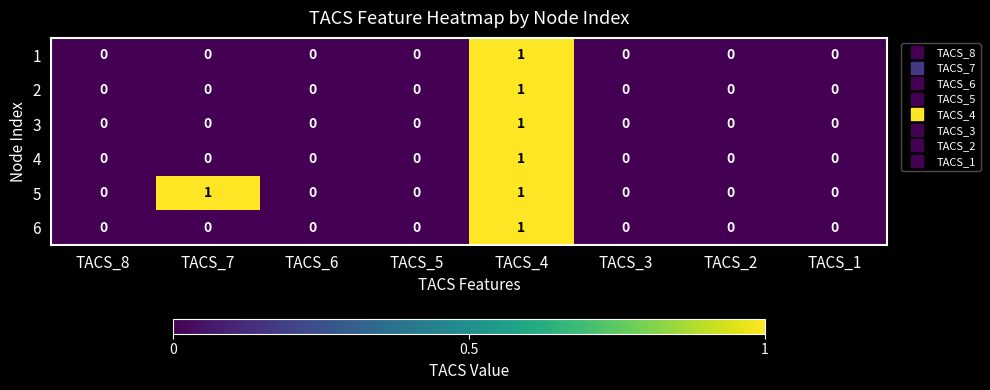

Which series has the largest total across all categories?

5